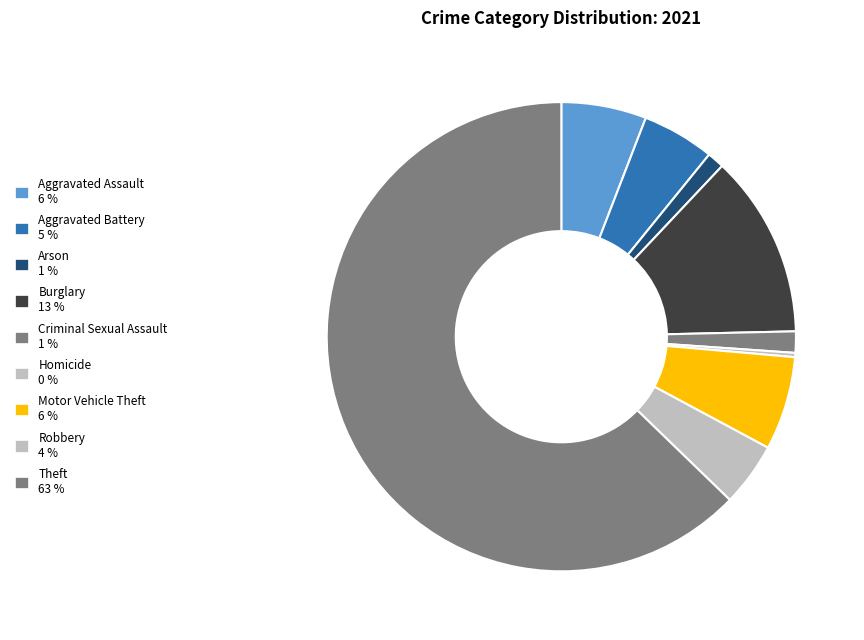

To the nearest percent, what is the average slice percentage?

11%